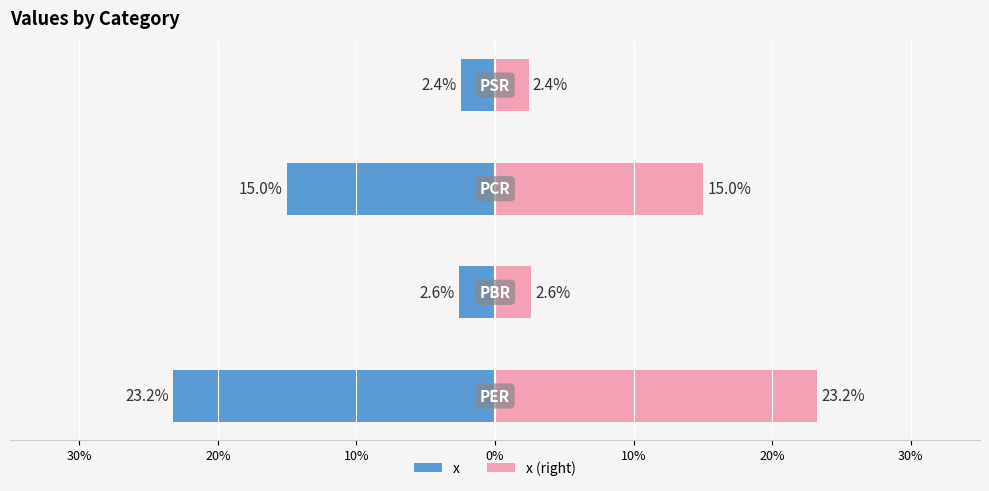

How many values in the x (right) series are below 15?

2